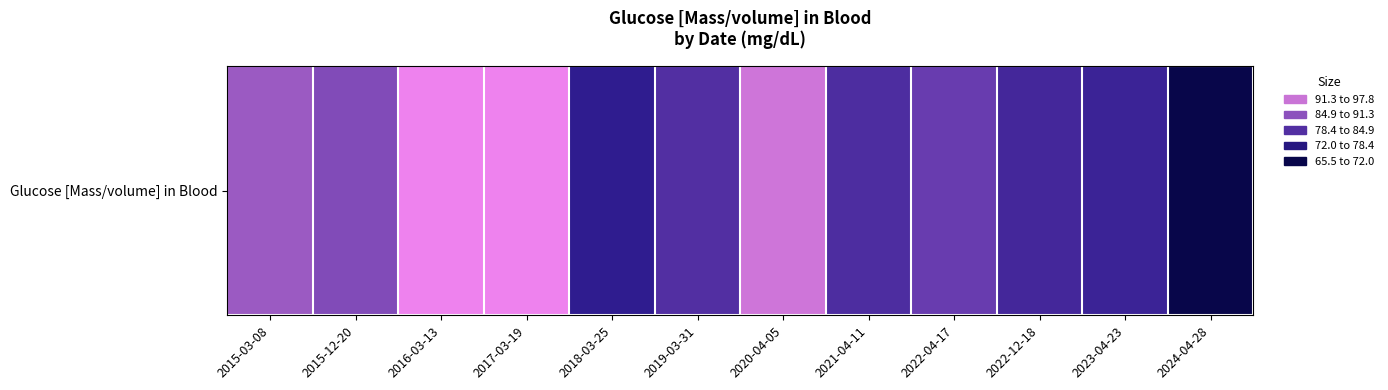

What is the difference between the maximum and minimum values?

32.3